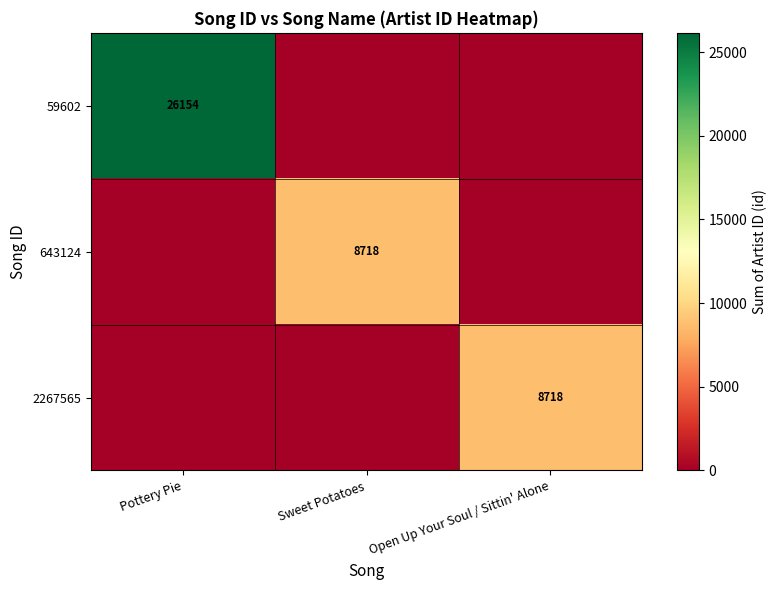

The value of 643124 at Sweet Potatoes is 8718. True or false?

True